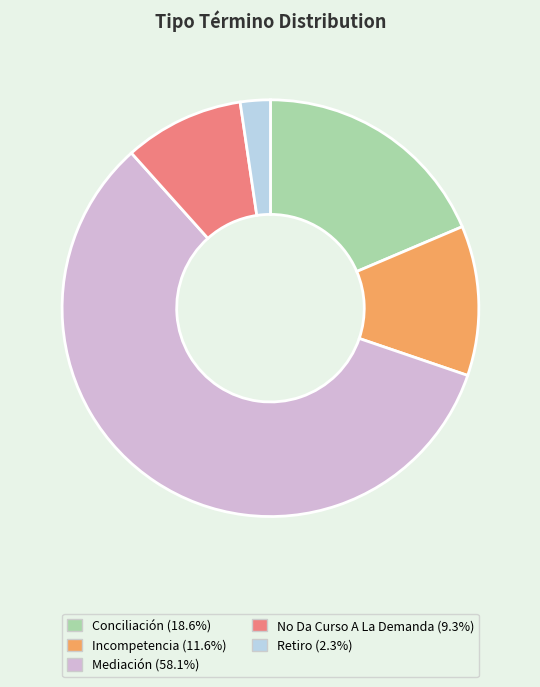

How many segments does this pie chart have?

5